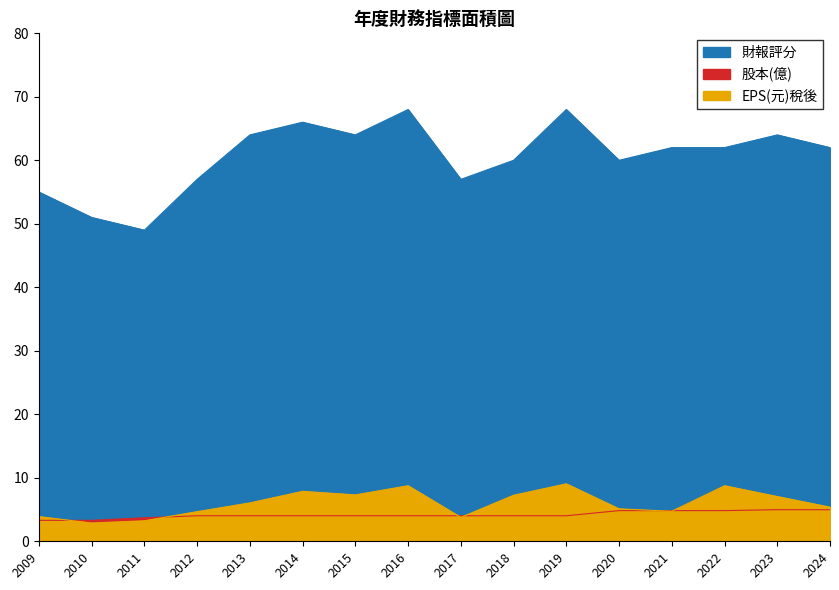

How many interior local valleys does the 財報評分 series have?

4